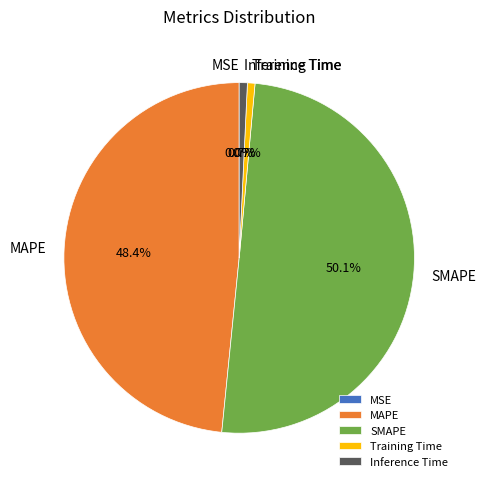

Which slice is the largest?

SMAPE